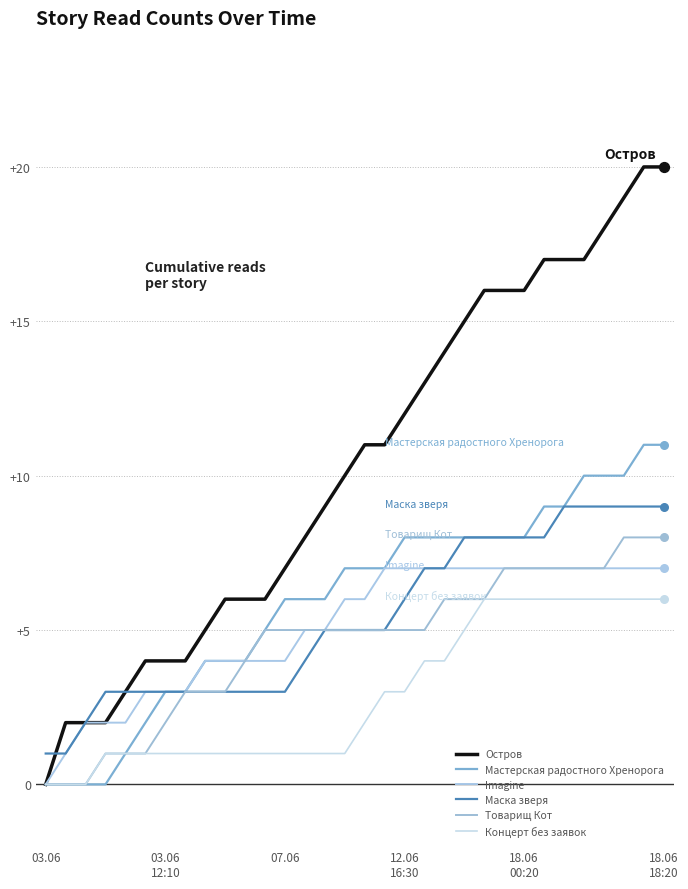

Which series has the largest total across all categories?

Остров